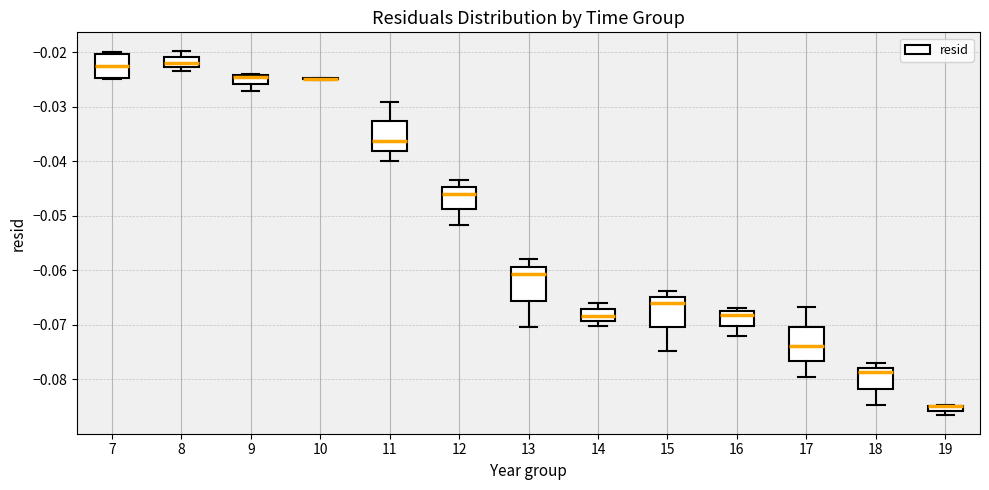

Where is the lower edge of the box at x = 19 on the y-axis? The values are not printed on the chart, so give them approximately, as read against the axis.

-0.086